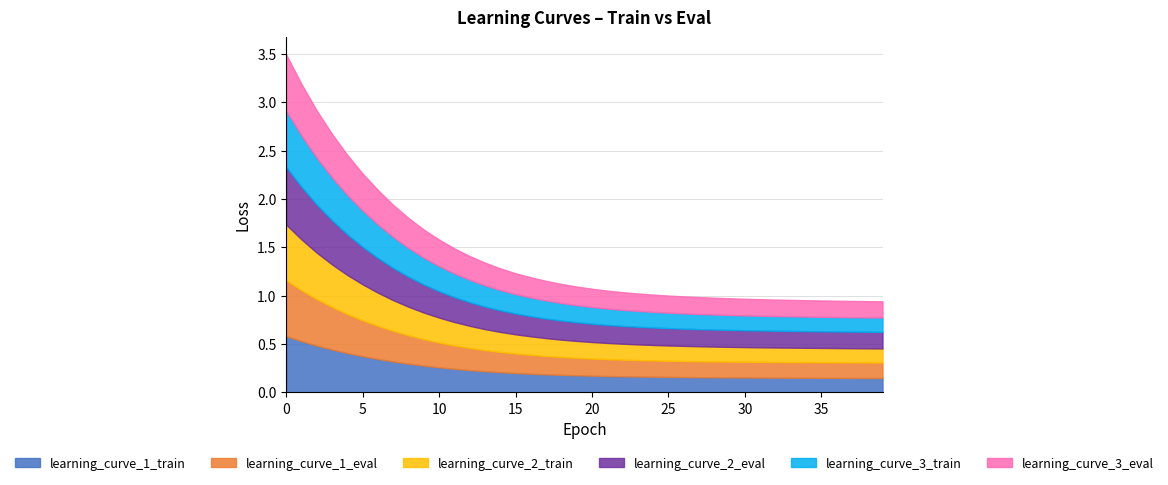

Reading right to left, list all the values displayed in this chart.

learning_curve_1_train: 39=0.1	38=0.2	37=0.2	36=0.2	35=0.2	34=0.2	33=0.2	32=0.2	31=0.2	30=0.2	29=0.2	28=0.2	27=0.2	26=0.2	25=0.2	24=0.2	23=0.2	22=0.2	21=0.2	20=0.2	19=0.2	18=0.2	17=0.2	16=0.2	15=0.2	14=0.2	13=0.2	12=0.2	11=0.2	10=0.3	9=0.3	8=0.3	7=0.3	6=0.3	5=0.4	4=0.4	3=0.4	2=0.5	1=0.5	0=0.6
learning_curve_1_eval: 39=0.2	38=0.2	37=0.2	36=0.2	35=0.2	34=0.2	33=0.2	32=0.2	31=0.2	30=0.2	29=0.2	28=0.2	27=0.2	26=0.2	25=0.2	24=0.2	23=0.2	22=0.2	21=0.2	20=0.2	19=0.2	18=0.2	17=0.2	16=0.2	15=0.2	14=0.2	13=0.2	12=0.2	11=0.2	10=0.3	9=0.3	8=0.3	7=0.3	6=0.3	5=0.4	4=0.4	3=0.4	2=0.5	1=0.5	0=0.6
learning_curve_2_train: 39=0.1	38=0.1	37=0.1	36=0.1	35=0.1	34=0.1	33=0.1	32=0.1	31=0.2	30=0.2	29=0.2	28=0.2	27=0.2	26=0.2	25=0.2	24=0.2	23=0.2	22=0.2	21=0.2	20=0.2	19=0.2	18=0.2	17=0.2	16=0.2	15=0.2	14=0.2	13=0.2	12=0.2	11=0.2	10=0.3	9=0.3	8=0.3	7=0.3	6=0.3	5=0.4	4=0.4	3=0.4	2=0.5	1=0.5	0=0.6
learning_curve_2_eval: 39=0.2	38=0.2	37=0.2	36=0.2	35=0.2	34=0.2	33=0.2	32=0.2	31=0.2	30=0.2	29=0.2	28=0.2	27=0.2	26=0.2	25=0.2	24=0.2	23=0.2	22=0.2	21=0.2	20=0.2	19=0.2	18=0.2	17=0.2	16=0.2	15=0.2	14=0.2	13=0.2	12=0.2	11=0.3	10=0.3	9=0.3	8=0.3	7=0.3	6=0.4	5=0.4	4=0.4	3=0.5	2=0.5	1=0.5	0=0.6
learning_curve_3_train: 39=0.1	38=0.1	37=0.1	36=0.1	35=0.1	34=0.2	33=0.2	32=0.2	31=0.2	30=0.2	29=0.2	28=0.2	27=0.2	26=0.2	25=0.2	24=0.2	23=0.2	22=0.2	21=0.2	20=0.2	19=0.2	18=0.2	17=0.2	16=0.2	15=0.2	14=0.2	13=0.2	12=0.2	11=0.2	10=0.3	9=0.3	8=0.3	7=0.3	6=0.3	5=0.4	4=0.4	3=0.4	2=0.5	1=0.5	0=0.6
learning_curve_3_eval: 39=0.2	38=0.2	37=0.2	36=0.2	35=0.2	34=0.2	33=0.2	32=0.2	31=0.2	30=0.2	29=0.2	28=0.2	27=0.2	26=0.2	25=0.2	24=0.2	23=0.2	22=0.2	21=0.2	20=0.2	19=0.2	18=0.2	17=0.2	16=0.2	15=0.2	14=0.2	13=0.2	12=0.2	11=0.3	10=0.3	9=0.3	8=0.3	7=0.3	6=0.4	5=0.4	4=0.4	3=0.4	2=0.5	1=0.5	0=0.6